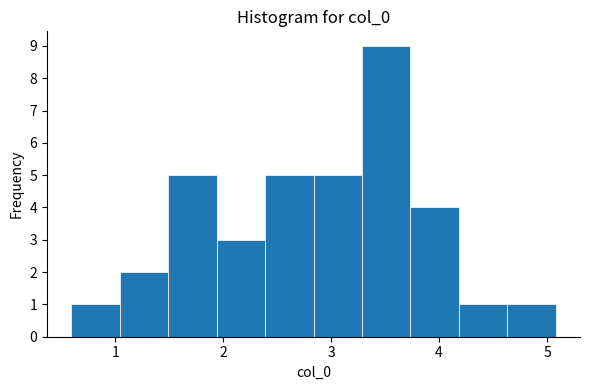

How tall is the bar that spans 4.2 to 4.6 on the x-axis? Neither the bar edges nor the heights are printed on the chart, so give them approximately, as read against the axes.

1